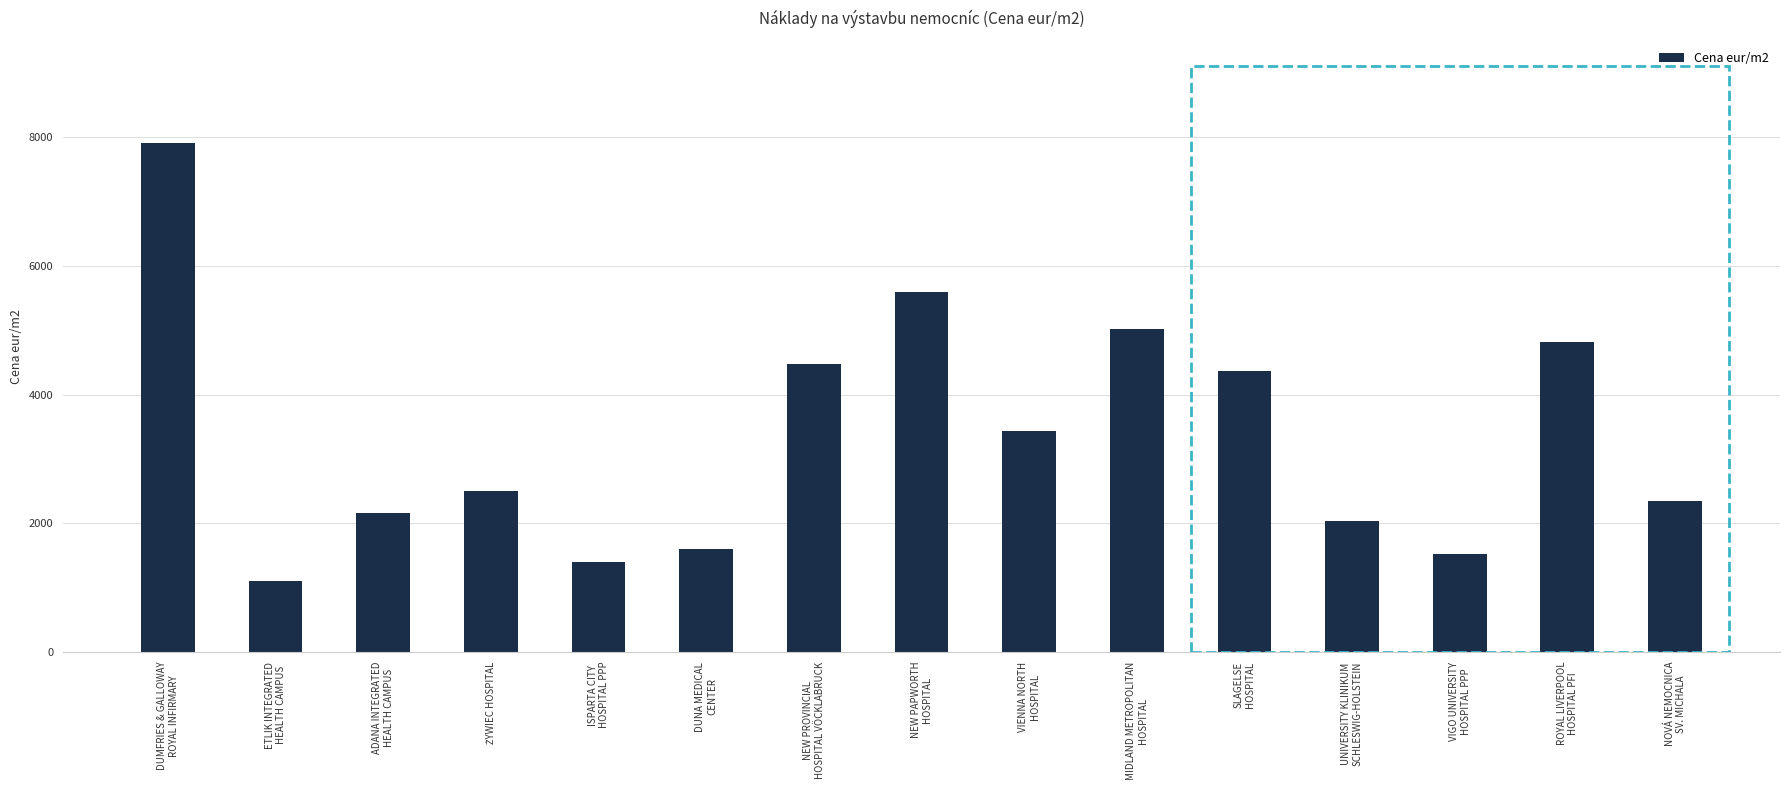

Approximately how many times larger is the value at NEW PROVINCIAL
HOSPITAL VÖCKLABRUCK compared to ETLIK INTEGRATED
HEALTH CAMPUS?

4.0